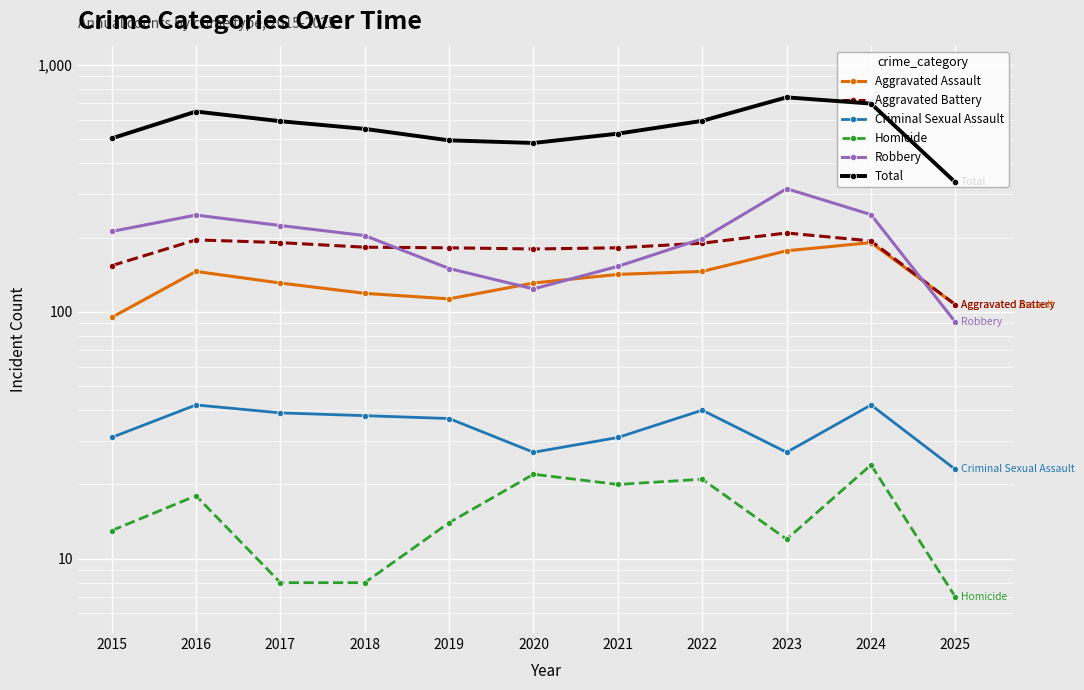

What is the average value of the Criminal Sexual Assault series?

34